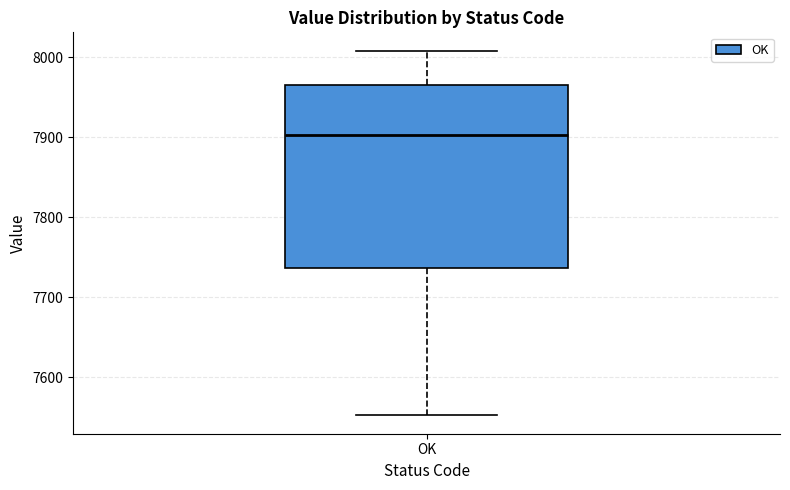

Read this box plot against the y-axis: the position of the median line, the range covered by the box, and the ends of both whiskers. The values are not printed on the chart, so give them approximately, as read against the axis.

median 7900, box 7740 to 7970, whiskers 7550 to 8010